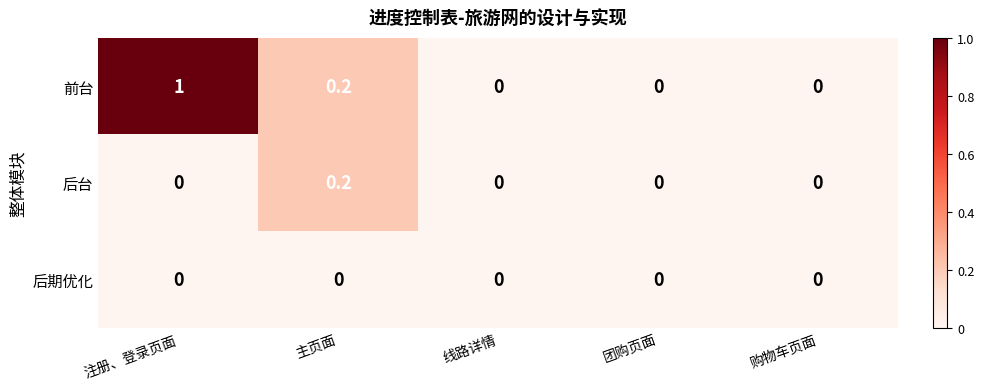

List the series in order of their peak value, highest first.

前台, 后台, 后期优化